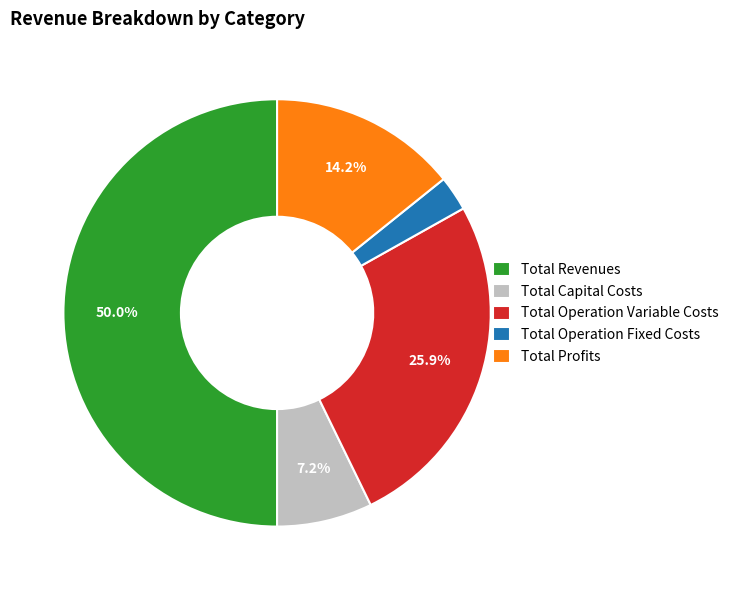

Approximately how many times larger is the value at Total Revenues compared to Total Operation Variable Costs?

1.9